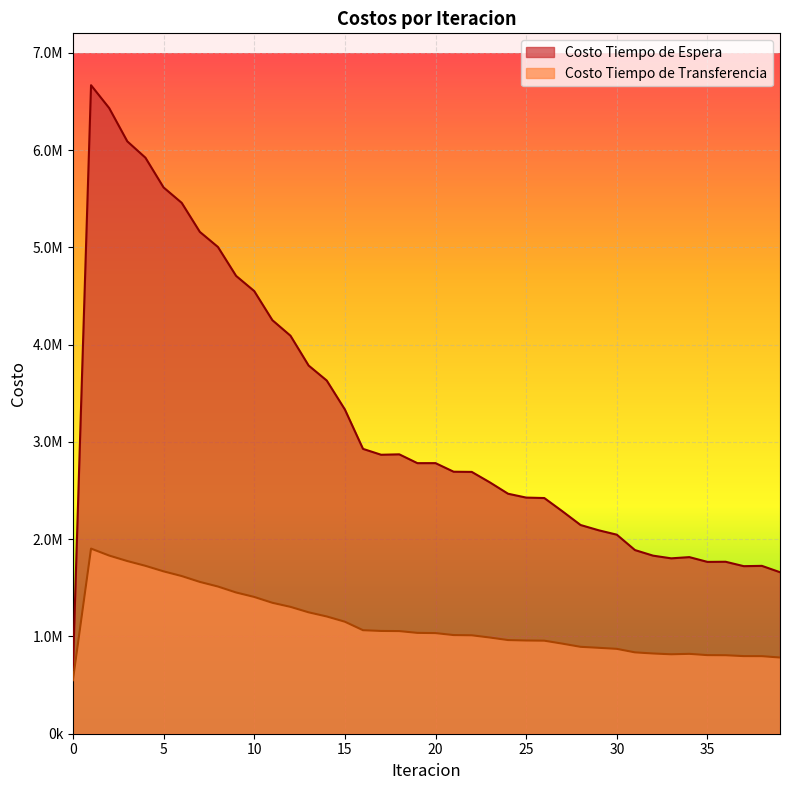

In Costo Tiempo de Transferencia, how many points are lower than both neighbors (excluding endpoints)?

1